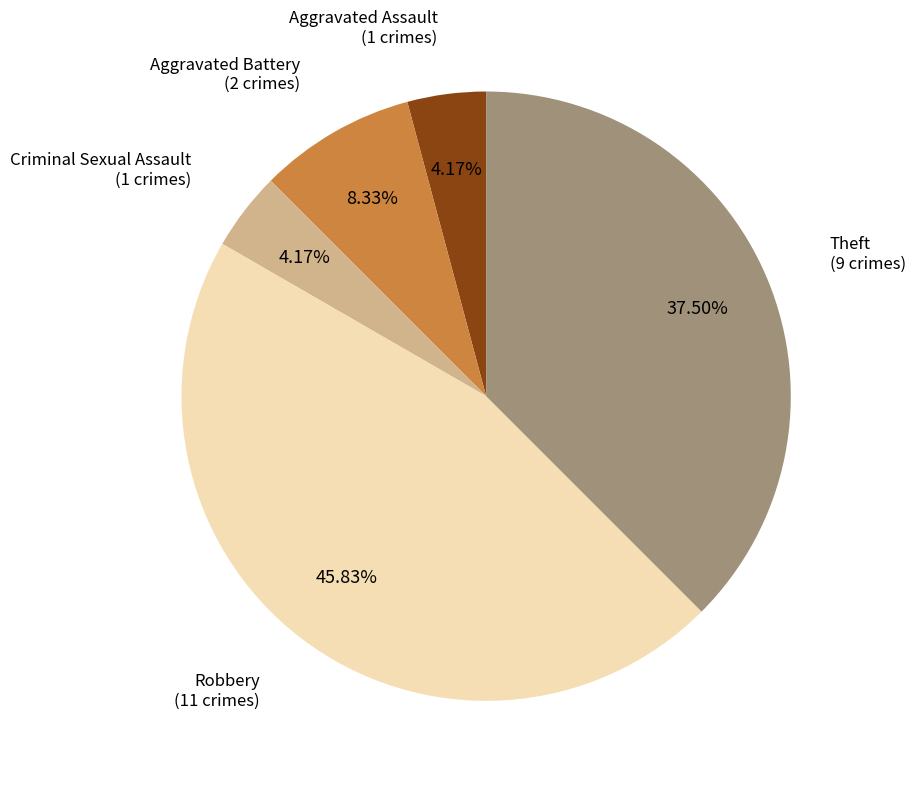

Is there any slice that represents more than half of the pie?

No